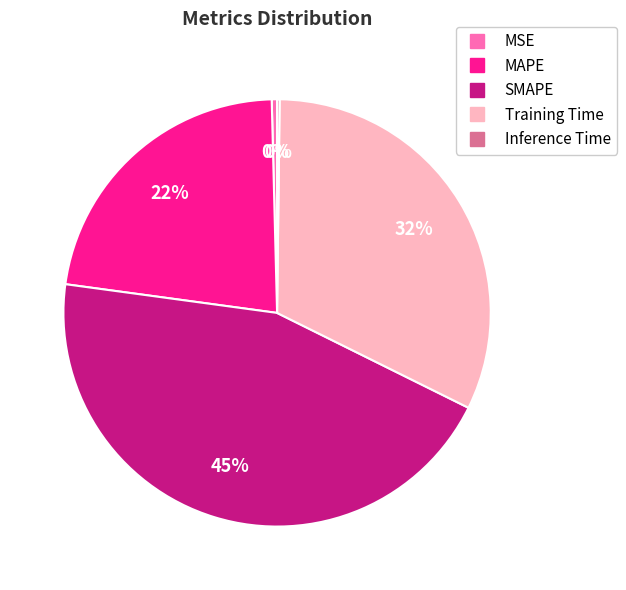

Between MAPE and SMAPE, which is larger?

SMAPE